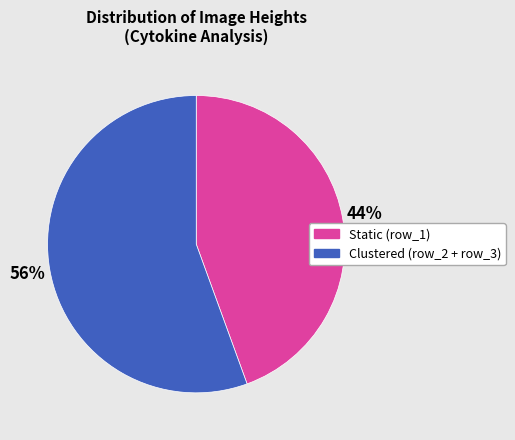

Is there a majority slice in this chart?

Yes